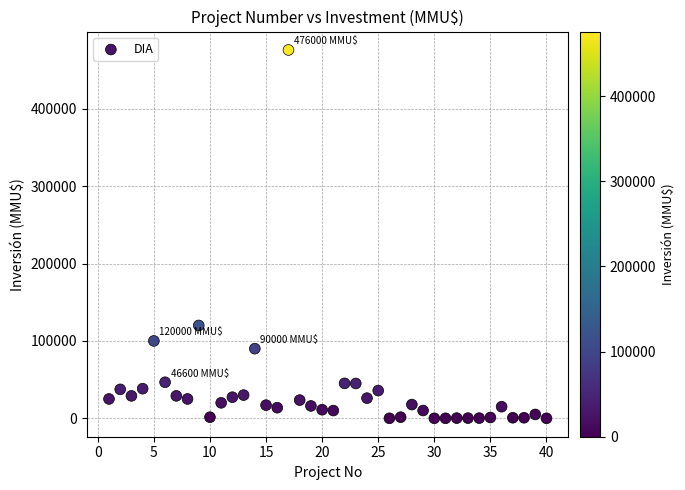

What Y value in the scatter plot is closest to 238000?

120000